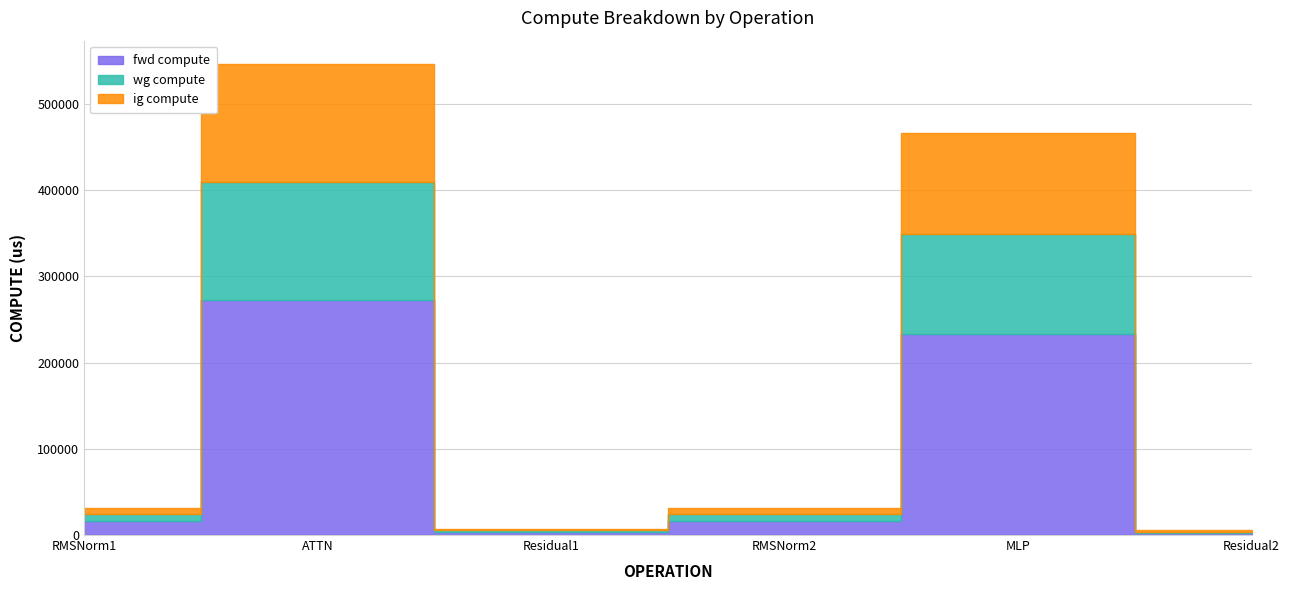

What is the smallest value displayed?

1855.6